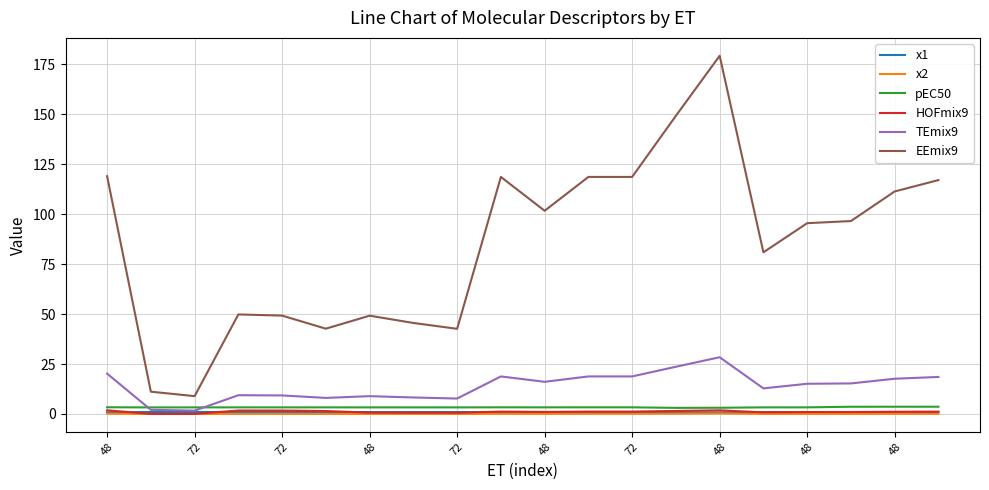

Which series has the widest spread of values?

EEmix9